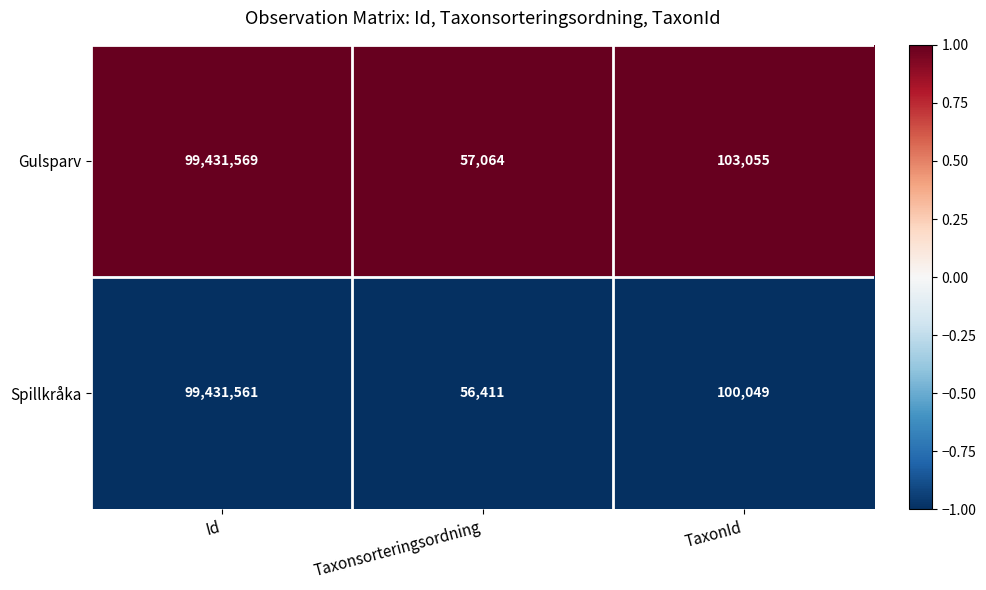

List the series in order of their peak value, highest first.

Gulsparv, Spillkråka